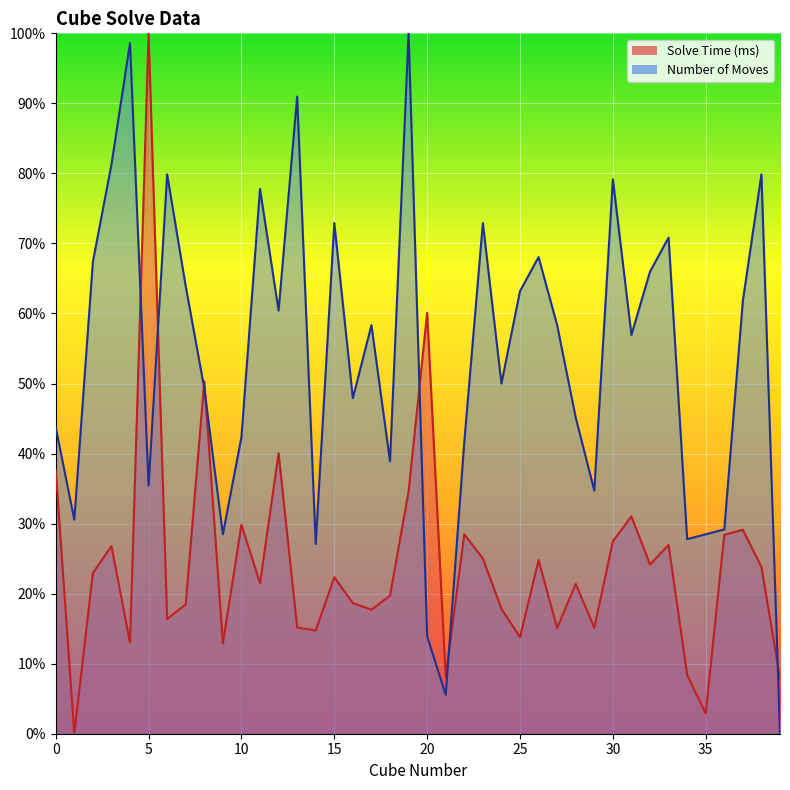

How many categories are shown in the chart?

40